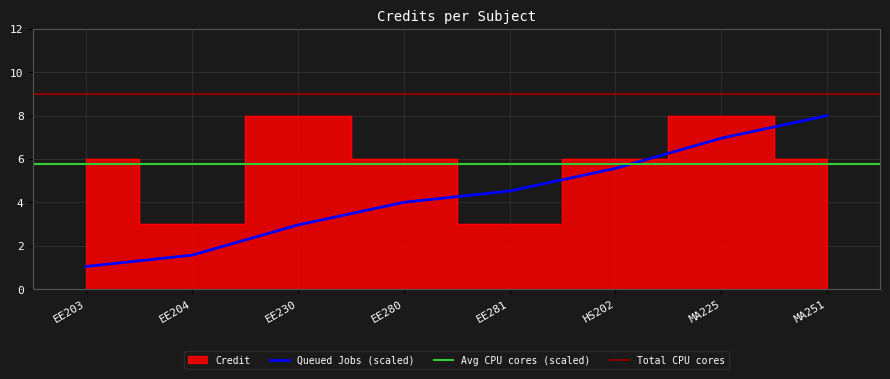

How many interior local peaks (higher than both neighbors) does the data have?

2